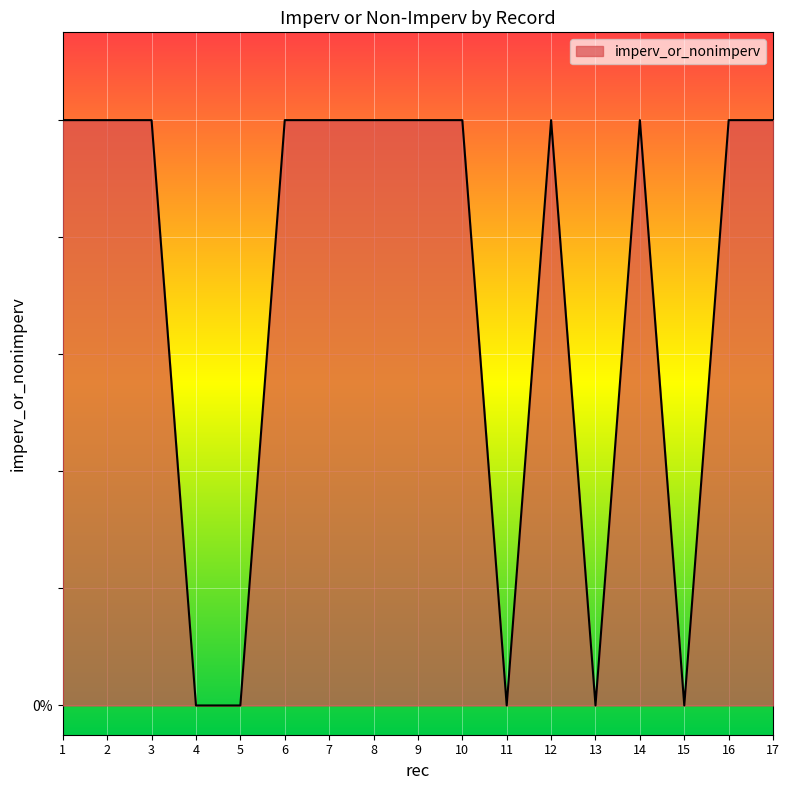

The value at 1 is 1. True or false?

True